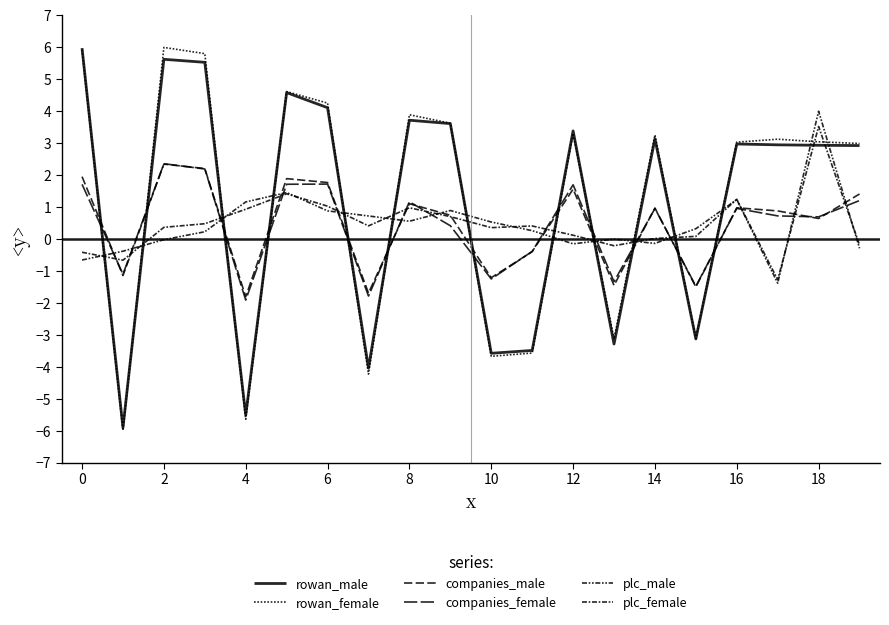

What is the label of the 1st point from the right?

19